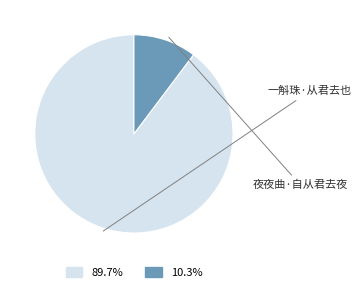

Rank the categories by value from lowest to highest.

夜夜曲·自从君去夜, 一斛珠·从君去也